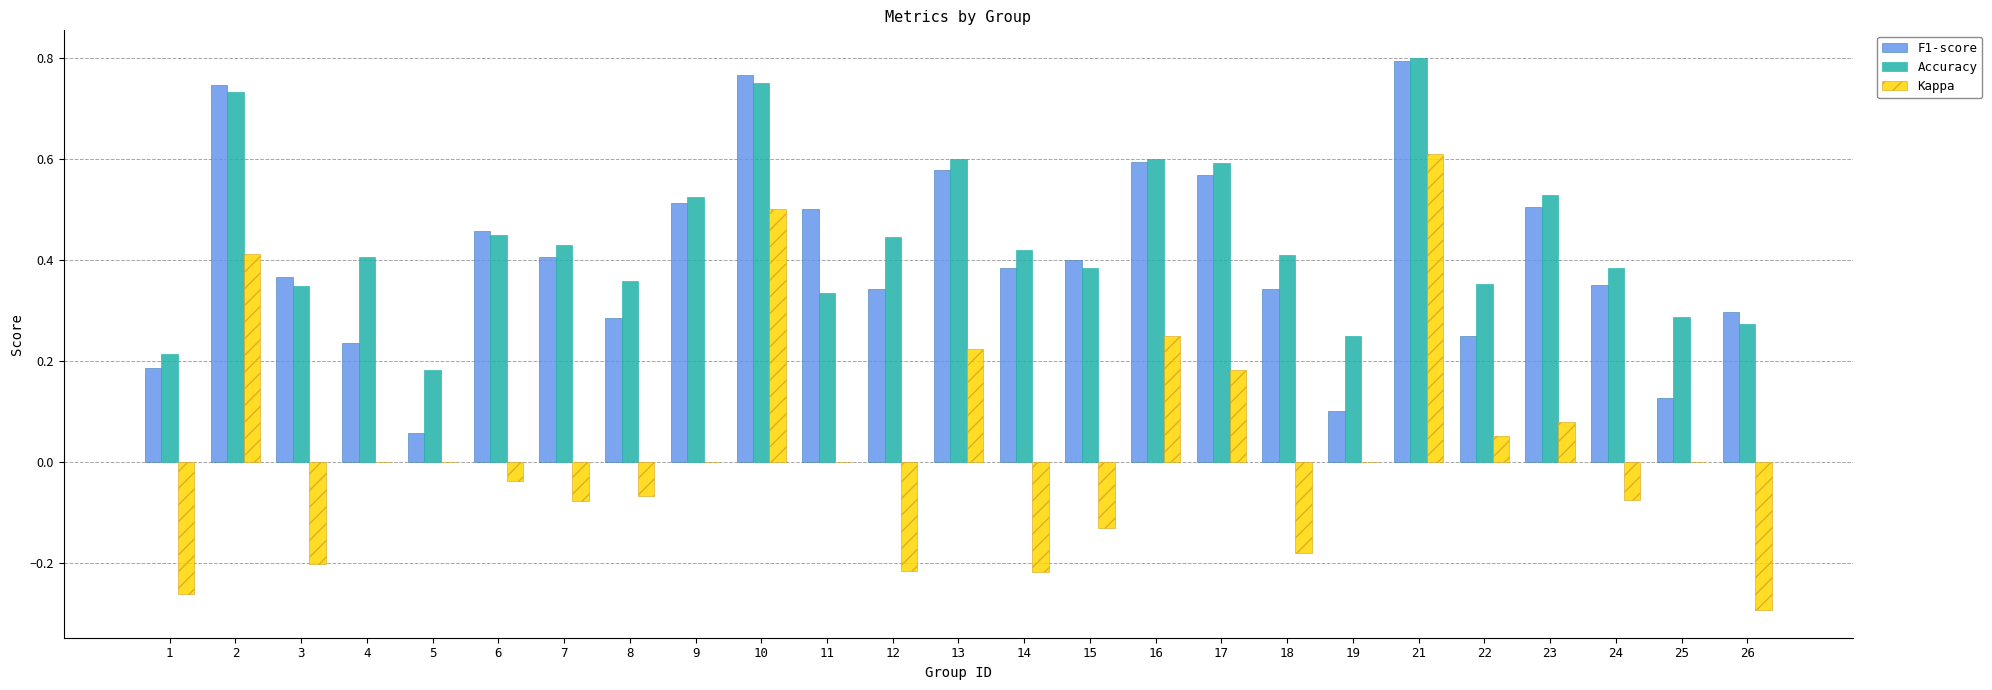

The value of Kappa at 26 is -0.3. True or false?

True